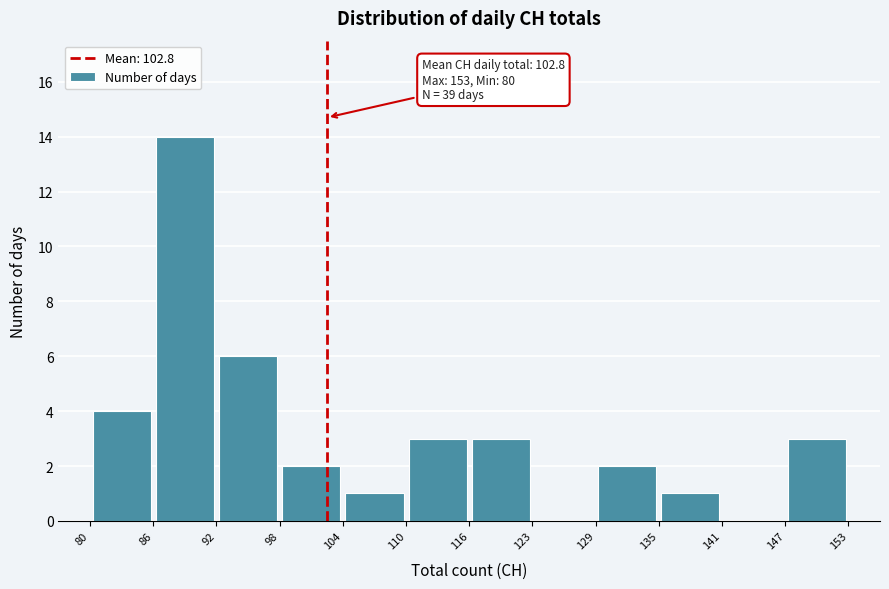

Over which range of the x-axis is the bar tallest?

86 to 92